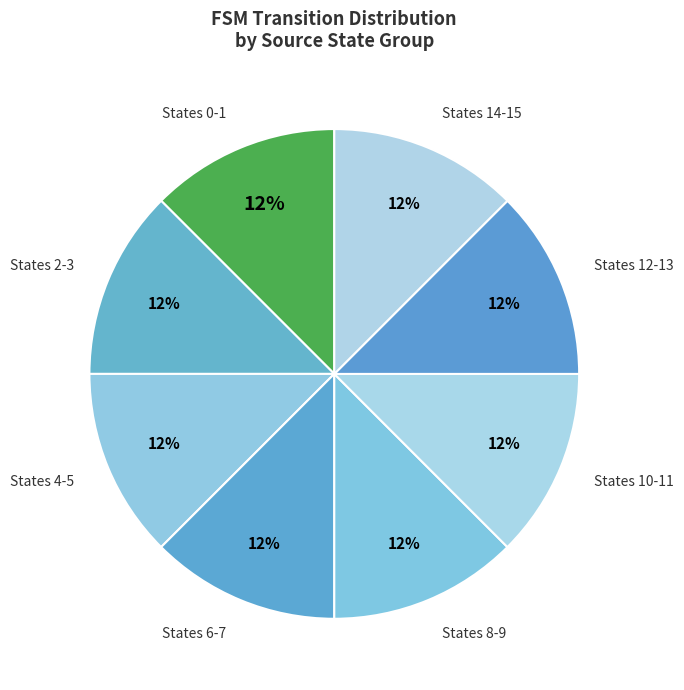

Does any single category account for the majority?

No